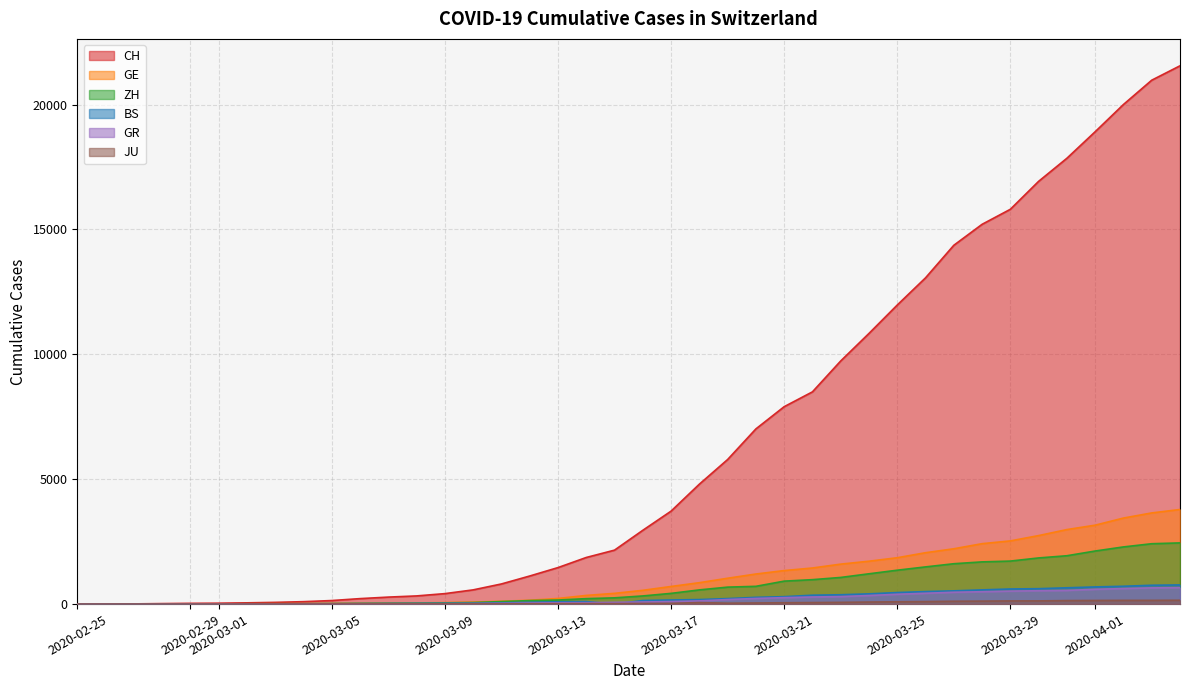

Reading right to left, what are all the values shown in this chart?

CH: 21554	20978	20005	18915	17852	16928	15809	15207	14367	13064	11975	10838	9735	8498	7904	7014	5788	4801	3722	2954	2160	1866	1461	1124	806	569	419	327	280	219	142	97	69	50	36	30	20	8	4	0
GE: 3788	3650	3445	3160	2984	2743	2530	2419	2215	2057	1856	1717	1600	1445	1342	1204	1035	857	705	551	430	347	225	154	113	79	60	45	43	30	20	16	14	11	10	9	5	1	1	0
ZH: 2450	2417	2289	2125	1936	1848	1722	1690	1616	1489	1357	1213	1067	978	919	711	679	568	429	326	250	218	163	140	101	62	49	40	34	29	23	15	13	13	7	6	2	2	0	0
BS: 767	754	714	687	653	617	605	569	530	501	462	410	374	356	297	270	220	181	164	143	0	100	92	73	49	33	28	24	21	15	8	3	3	3	1	1	1	1	1	0
GR: 657	649	622	592	547	535	519	495	474	433	393	343	300	284	258	226	182	128	101	84	71	56	53	43	31	22	18	18	17	16	14	12	9	9	6	6	6	2	2	0
JU: 154	149	149	145	140	128	127	119	114	100	92	82	69	61	54	44	36	61	29	25	19	18	17	12	7	7	7	5	5	4	4	2	2	1	1	1	1	1	0	0